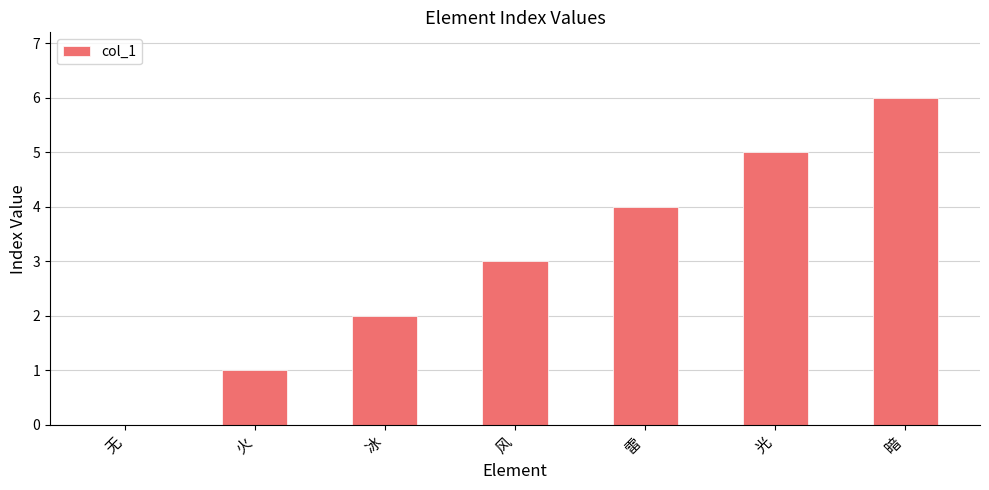

What is the sum of all values?

21